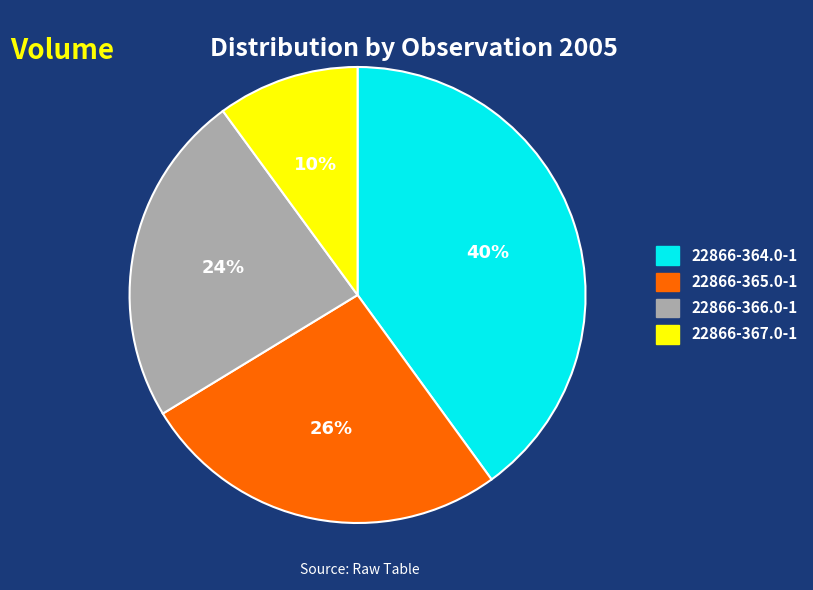

Does 22866-366.0-1 represent more than half of the total?

No